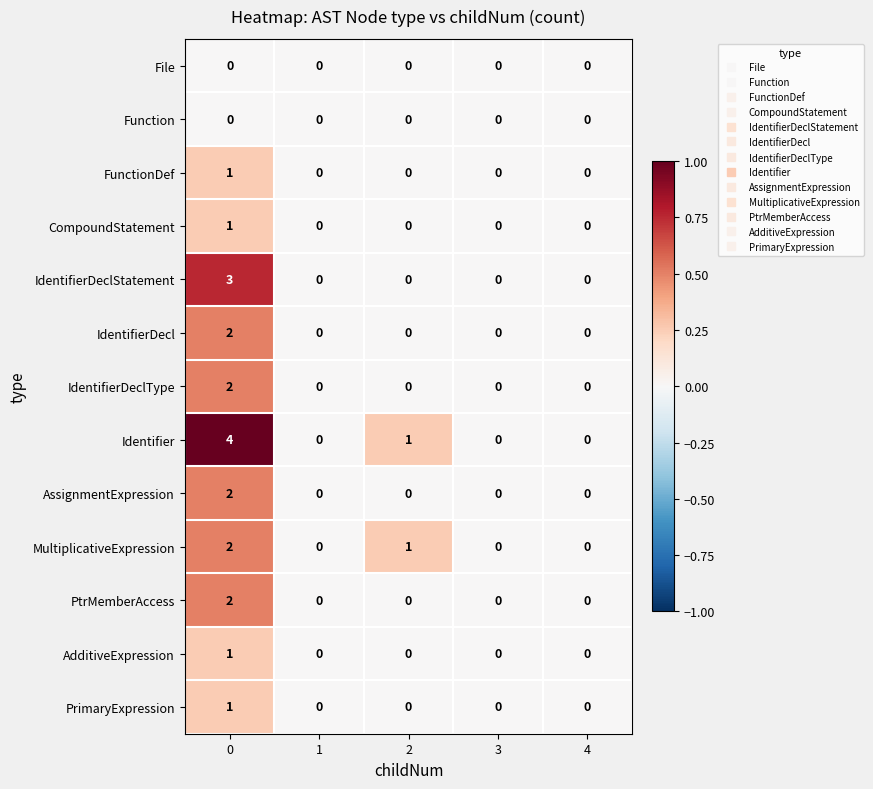

How many IdentifierDecl values are between 0 and 1?

4